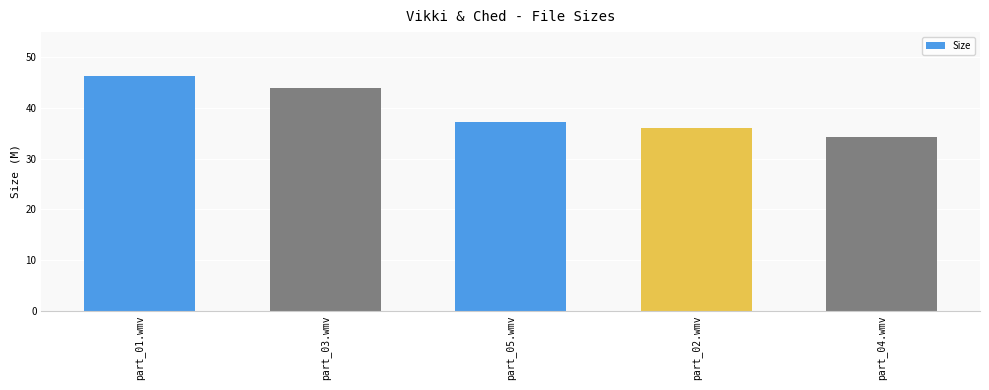

List the labels in order of value, smallest first.

part_04.wmv, part_02.wmv, part_05.wmv, part_03.wmv, part_01.wmv